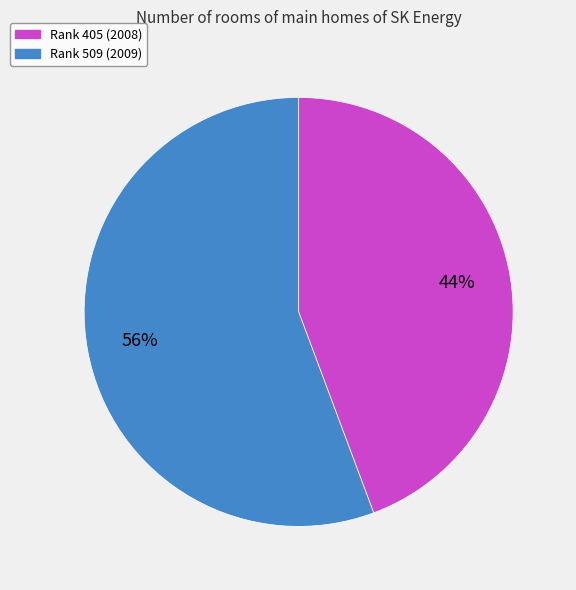

To the nearest percent, what is the combined percentage of Rank 509 (2009) and Rank 405 (2008)?

100%